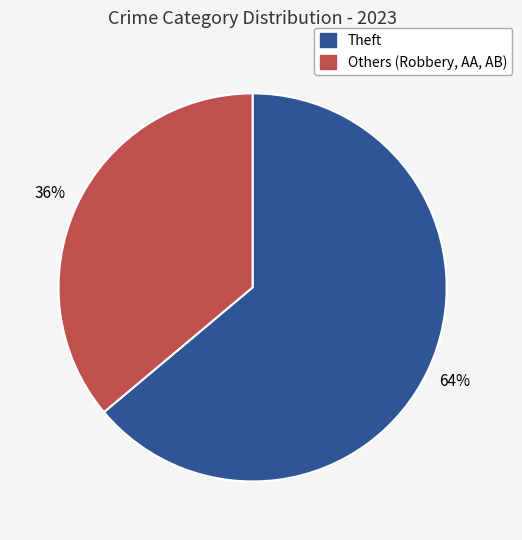

Does any single category account for the majority?

Yes